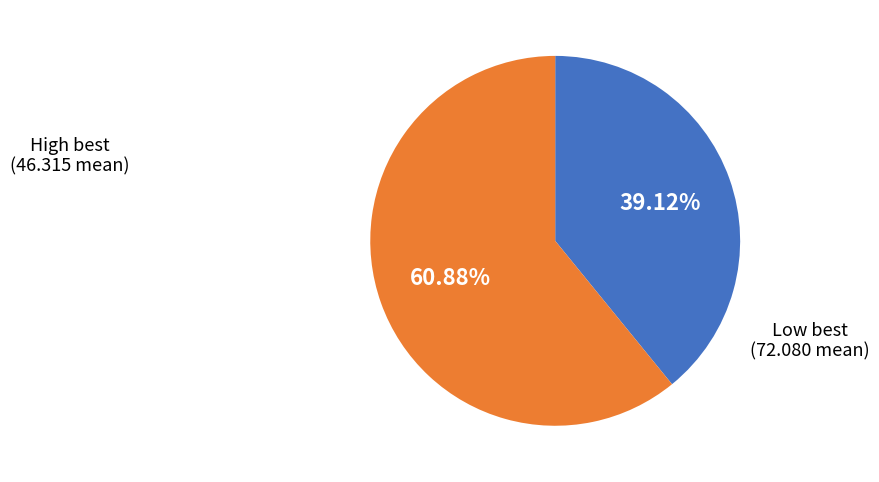

Is there a majority slice in this chart?

Yes